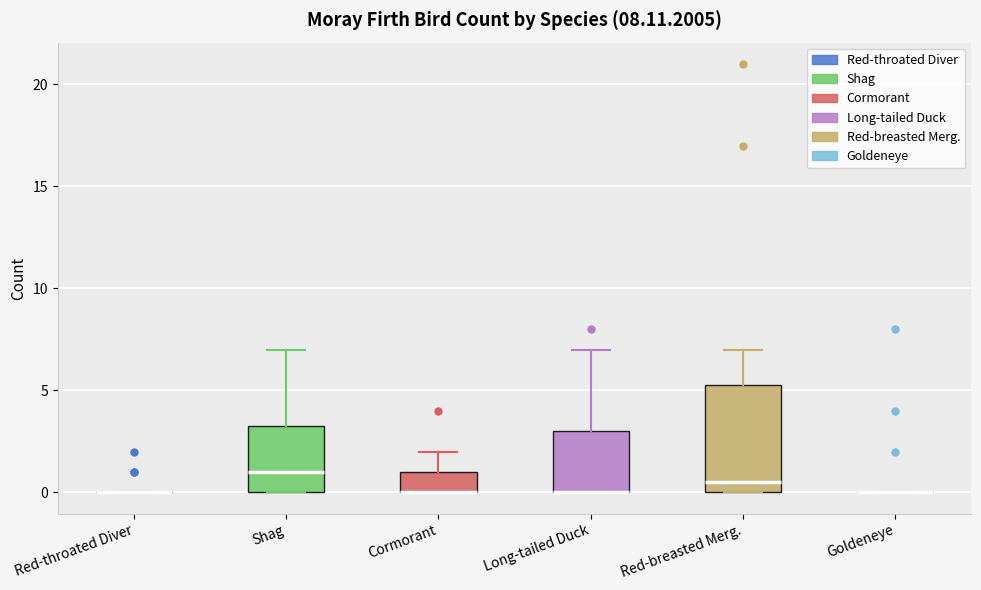

Reading left to right, read every box against the y-axis: the position of its median line, the range the box covers, and the ends of its whiskers. The values are not printed on the chart, so give them approximately, as read against the axis.

Red-throated Diver: box collapsed to a line at 0.0, whiskers 0.0 to 0.0
Shag: median 1.0, box 0.0 to 3.5, whiskers 0.0 to 7.0
Cormorant: median 0.0 (drawn on the box's lower edge), box 0.0 to 1.0, whiskers 0.0 to 2.0
Long-tailed Duck: median 0.0 (drawn on the box's lower edge), box 0.0 to 3.0, whiskers 0.0 to 7.0
Red-breasted Merg.: median 0.5, box 0.0 to 5.5, whiskers 0.0 to 7.0
Goldeneye: box collapsed to a line at 0.0, whiskers 0.0 to 0.0